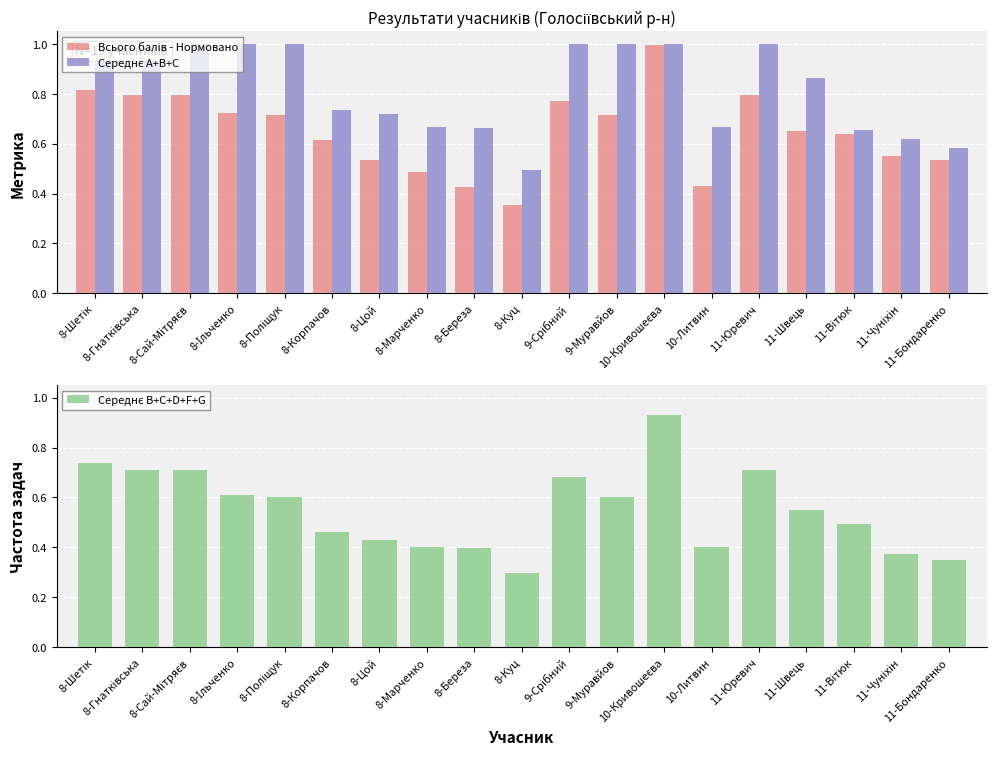

Reading left to right, what are all the values shown in this chart?

Всього балів - Нормовано: 0.8	0.8	0.8	0.7	0.7	0.6	0.5	0.5	0.4	0.4	0.8	0.7	1.0	0.4	0.8	0.7	0.6	0.6	0.5
Середнє A+B+C: 1.0	1.0	1.0	1.0	1.0	0.7	0.7	0.7	0.7	0.5	1.0	1.0	1.0	0.7	1.0	0.9	0.7	0.6	0.6
Середнє B+C+D+F+G: 0.7	0.7	0.7	0.6	0.6	0.5	0.4	0.4	0.4	0.3	0.7	0.6	0.9	0.4	0.7	0.5	0.5	0.4	0.3